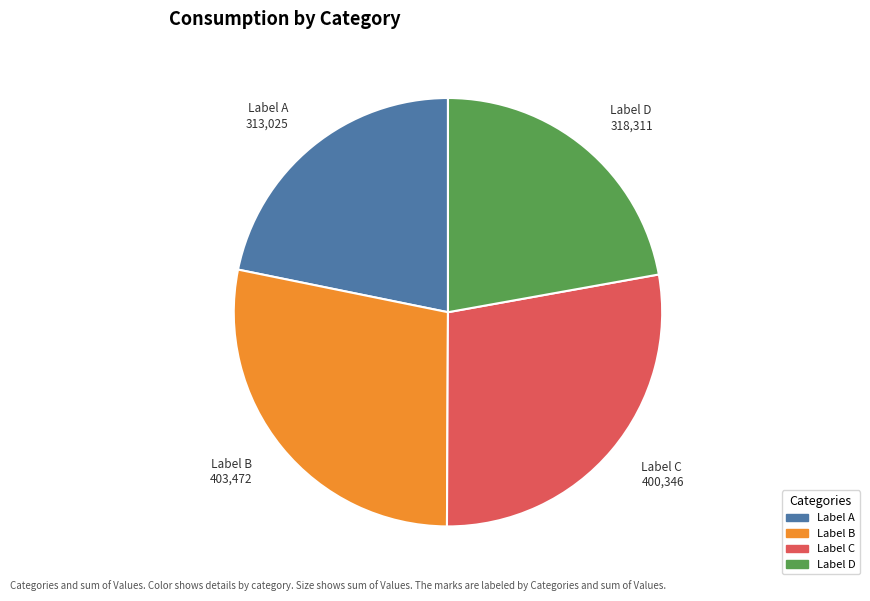

Between Label A 313,025 and Label C 400,346, which is larger?

Label C 400,346